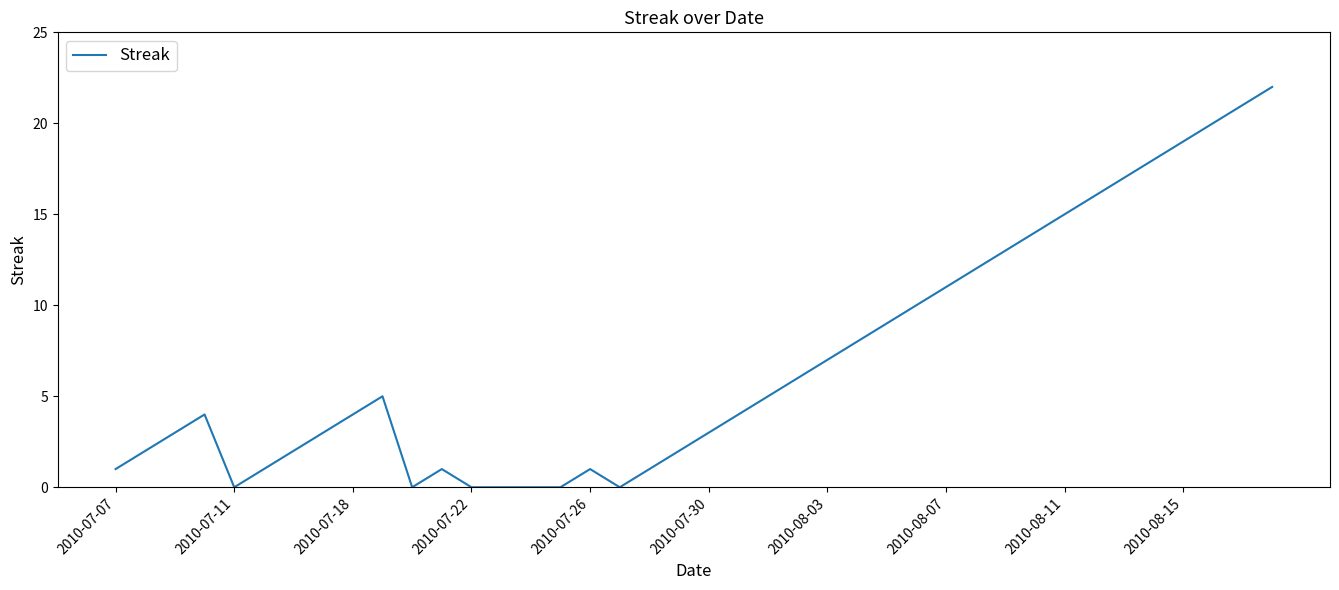

What is the greatest value displayed?

22